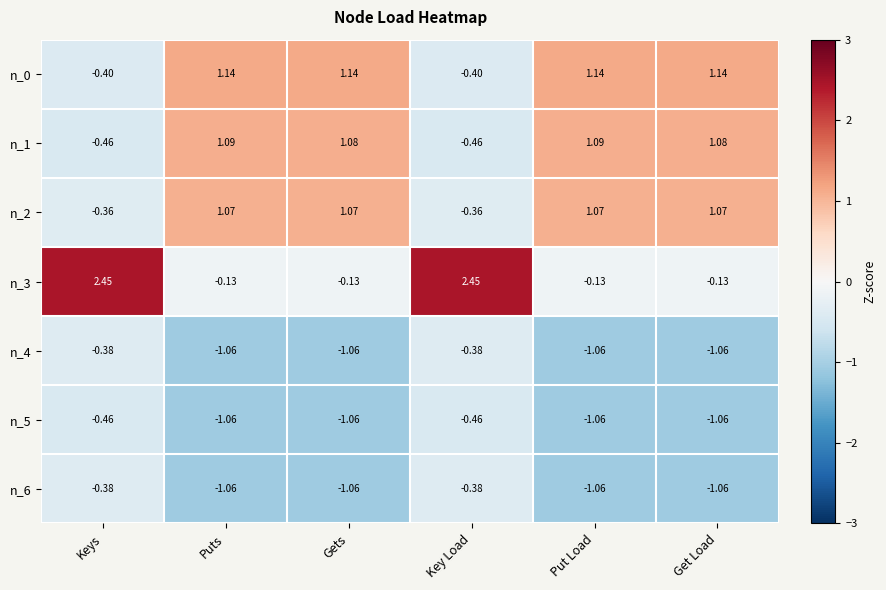

Where does the n_5 series first go above -1?

Keys